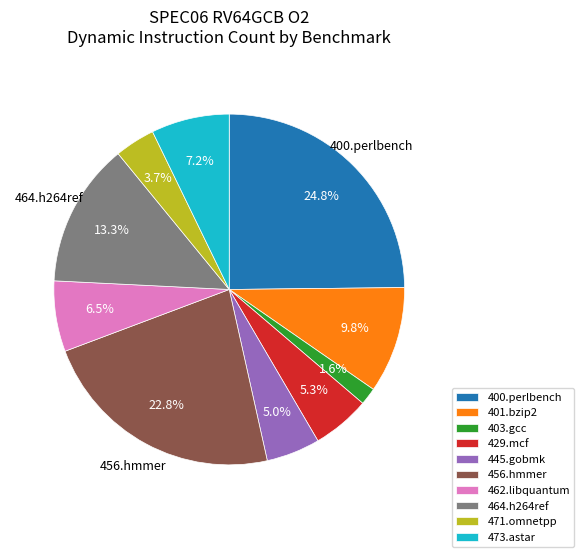

To the nearest percent, what is the average slice percentage?

10%